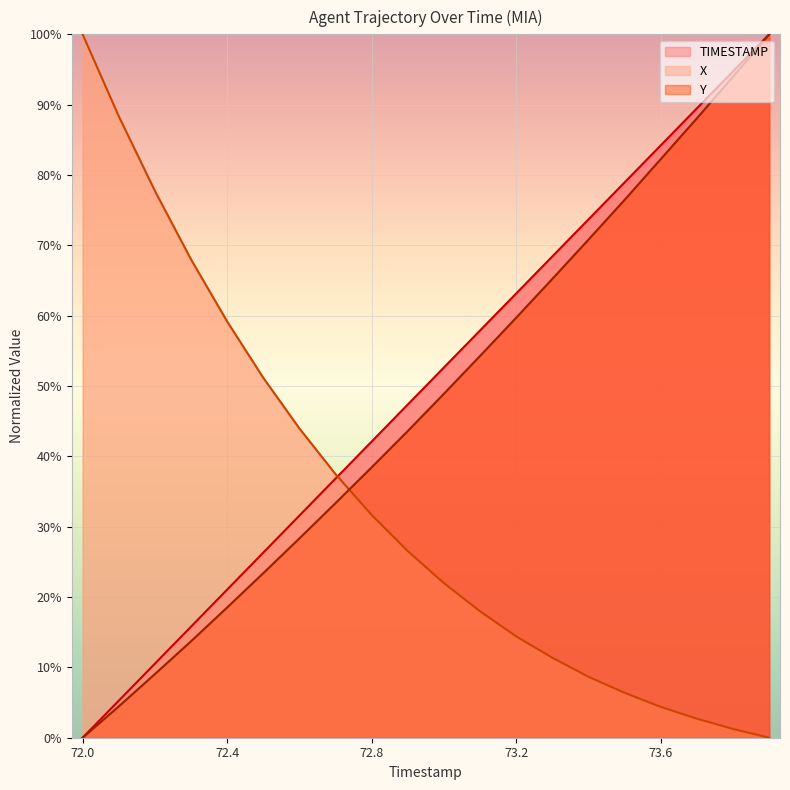

How many intersections are there between Y and X?

1